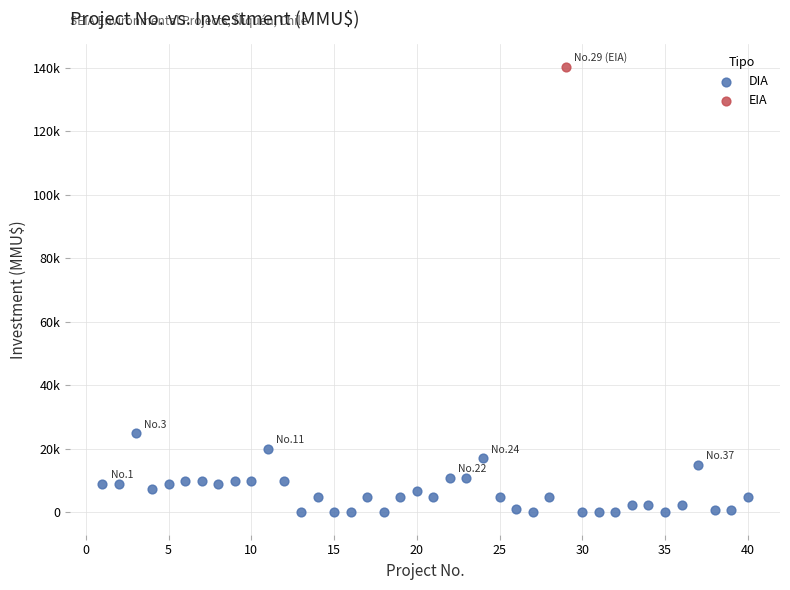

What are all the series names shown in the legend?

DIA, EIA